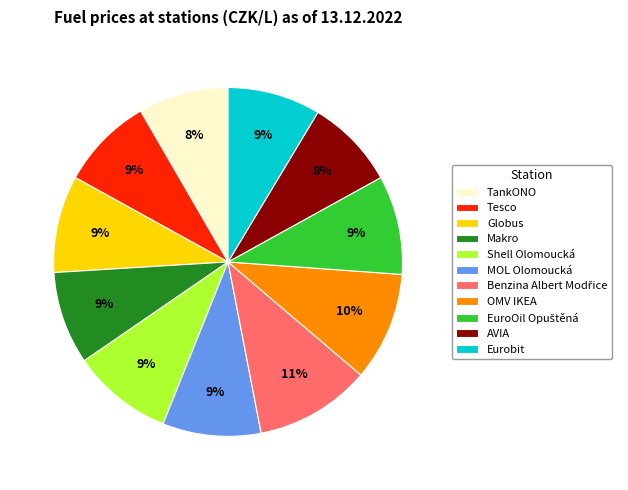

To the nearest percent, what is the average slice percentage?

9%